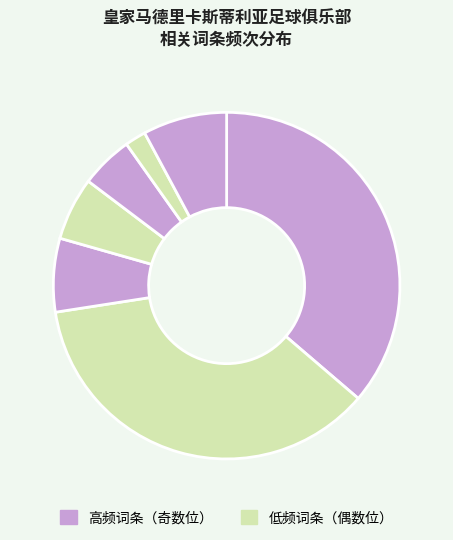

How many segments does this pie chart have?

7